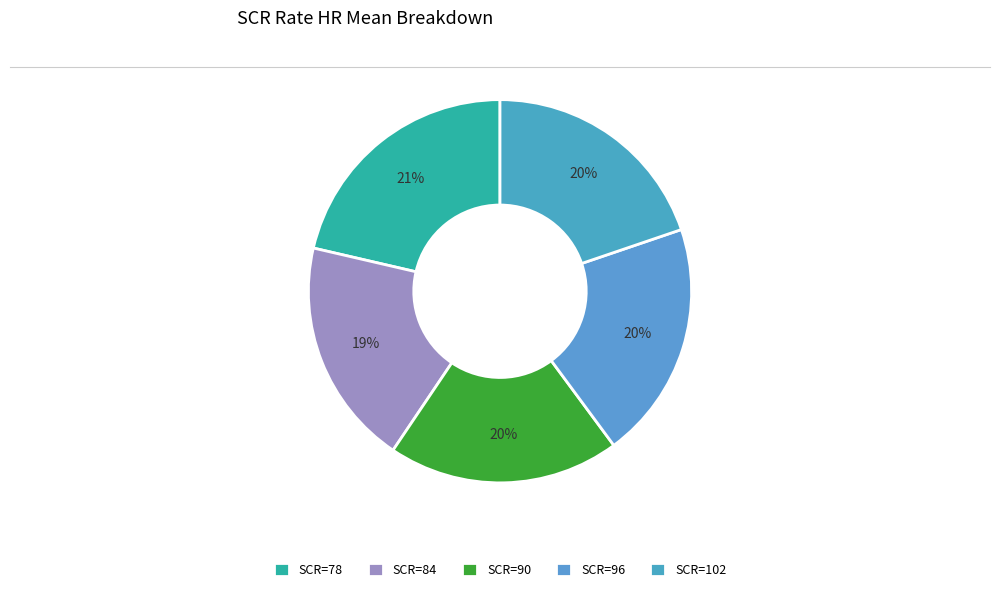

Count the number of slices in the pie.

5